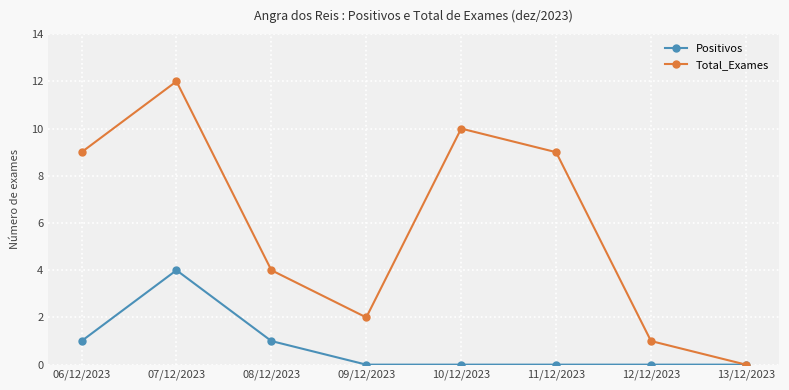

How many data points does each series have?

8